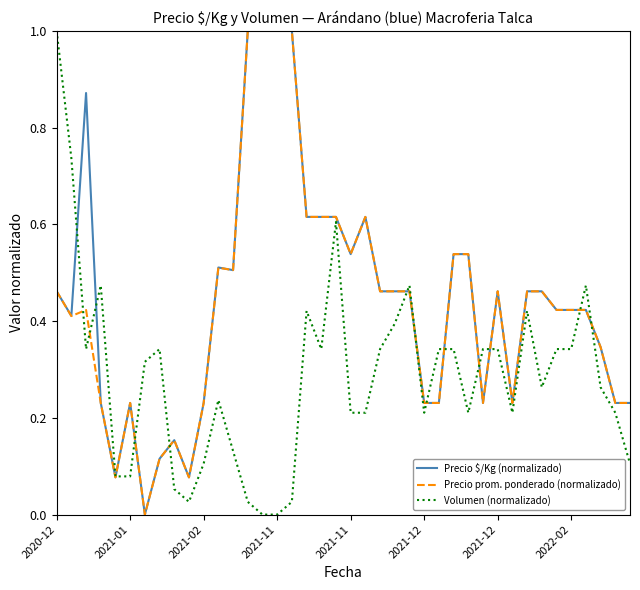

What is the highest value of the Precio $/Kg (normalizado) series?

1.0